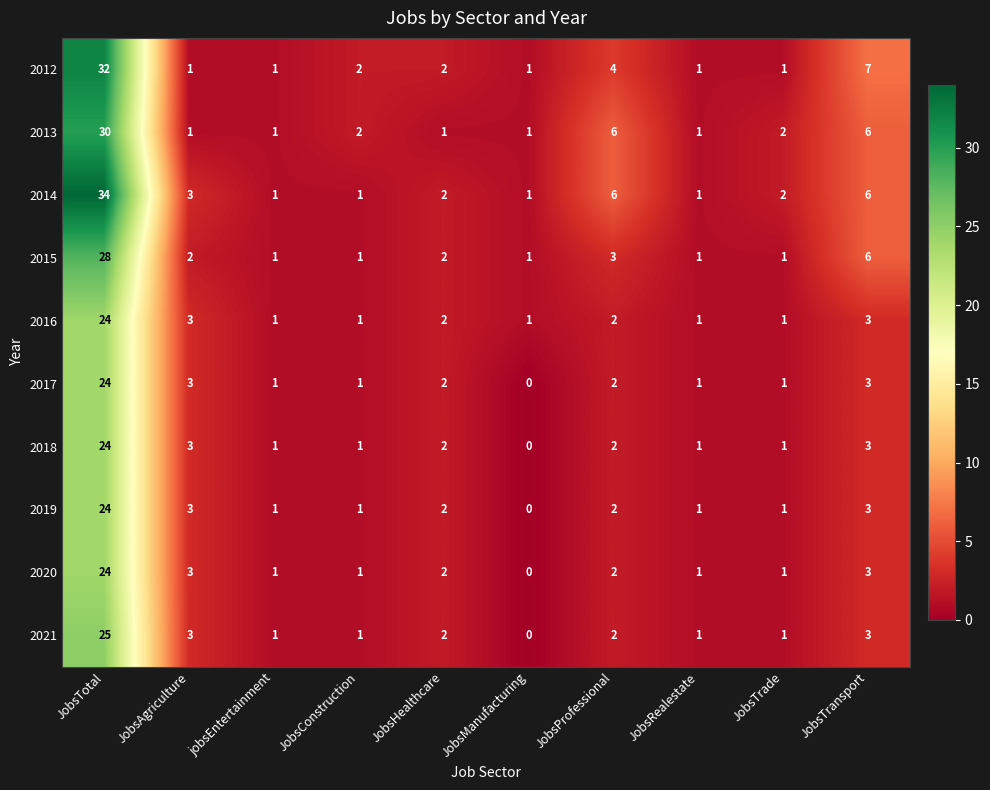

The 2014 series shows 1 at JobsRealestate. True or false?

True